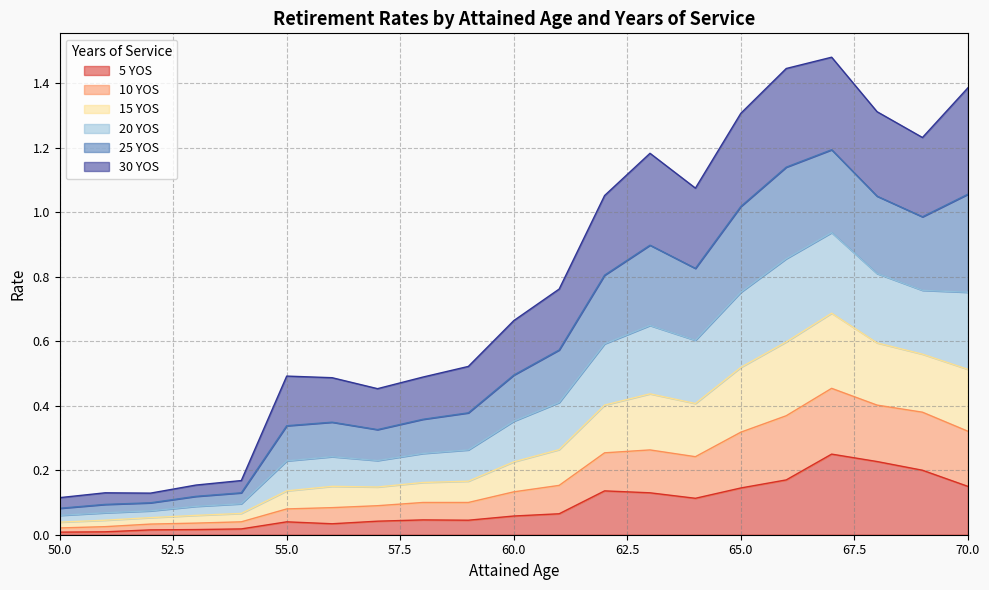

What are all the series names shown in the legend?

5 YOS, 10 YOS, 15 YOS, 20 YOS, 25 YOS, 30 YOS